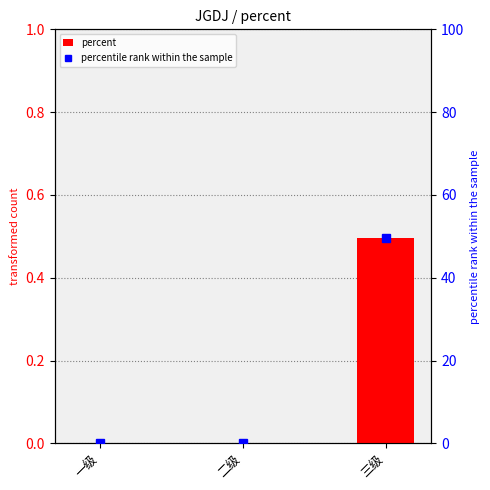

What is the difference between the percentile rank within the sample values at 三级 and 二级?

49.5